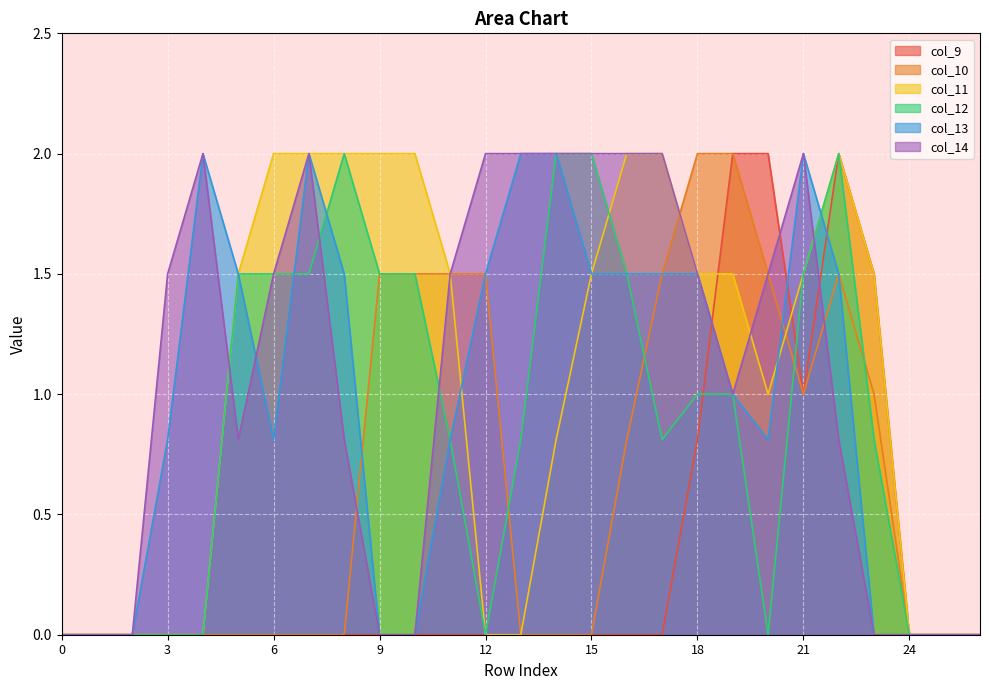

Which has a higher value, 9 or 10?

9